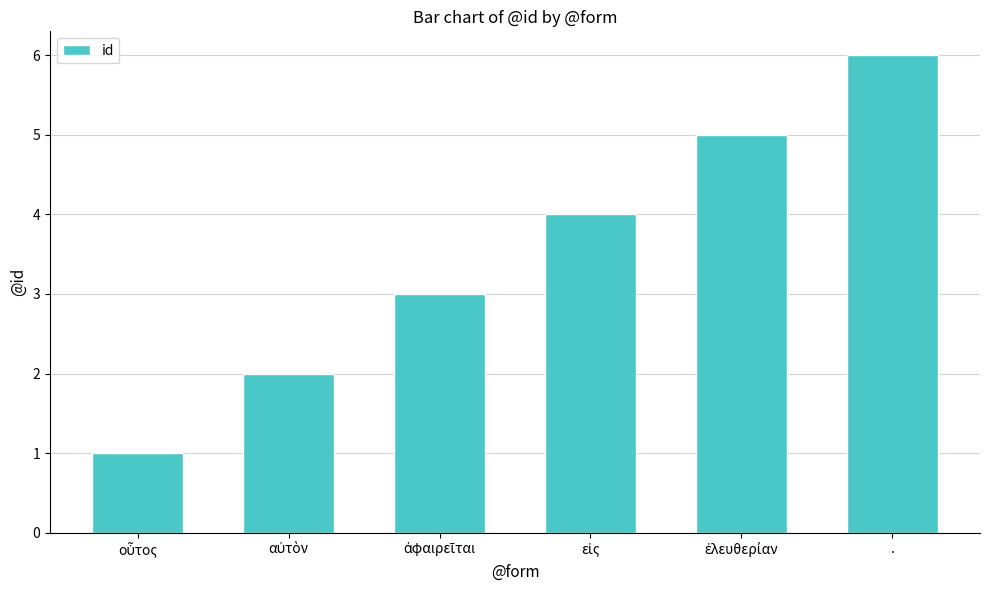

Is it true that the value at . is 4?

False